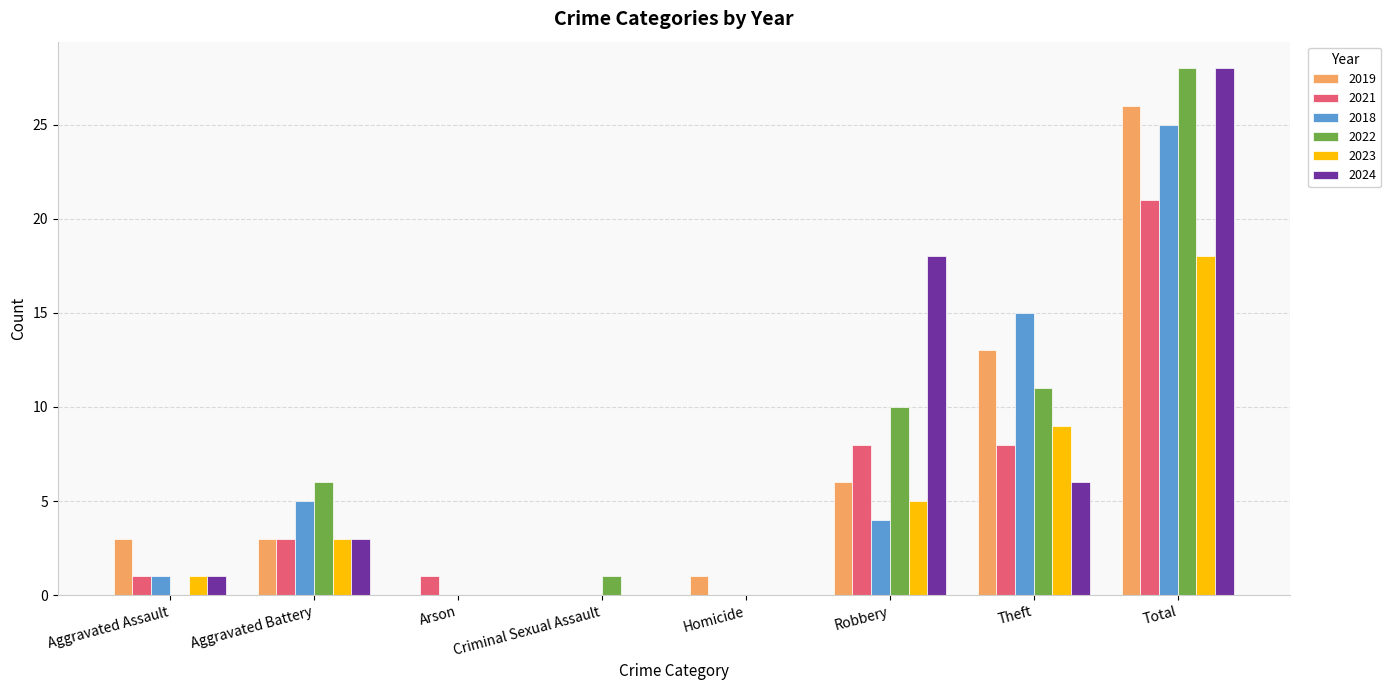

Where is 2018 nearest to the value 12?

Theft